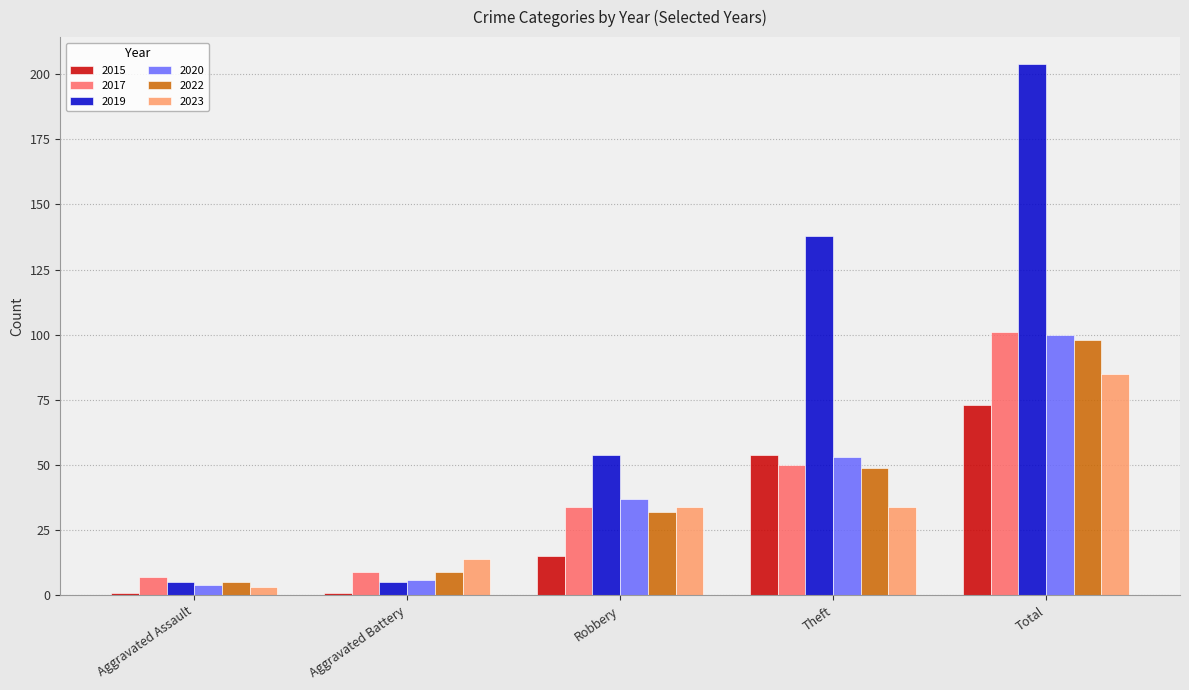

What is the spread (max minus min) of values at Robbery?

39